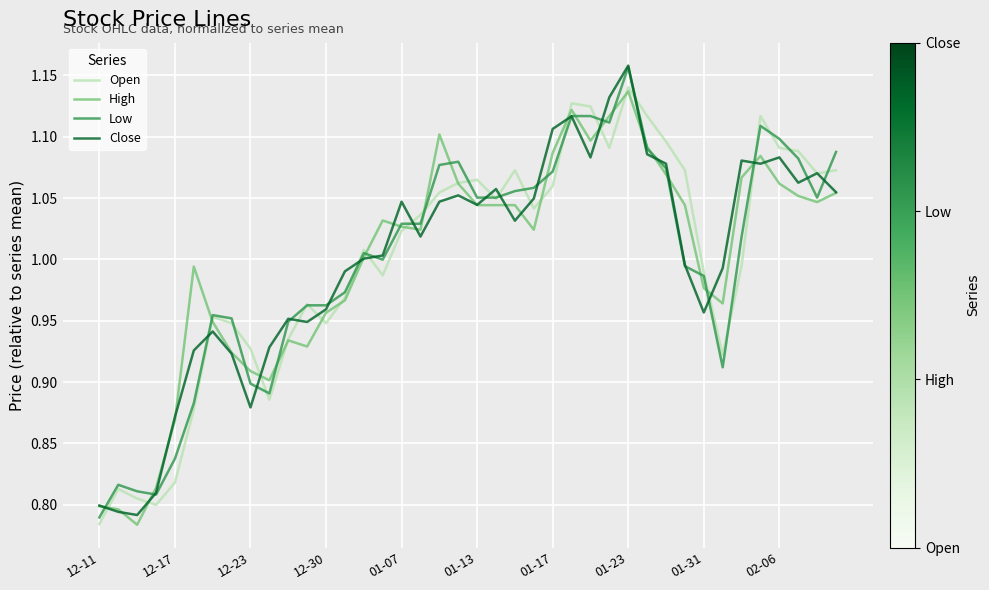

How many lines are shown in the chart?

4